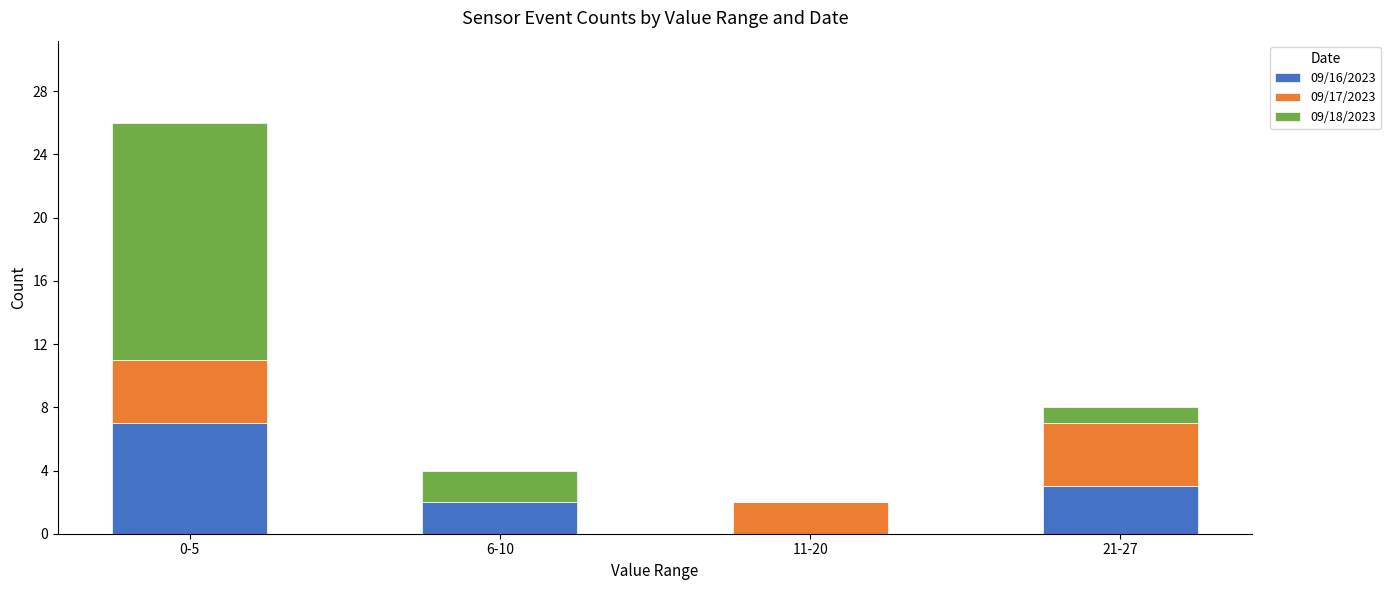

What is the total value across all series at 21-27?

8